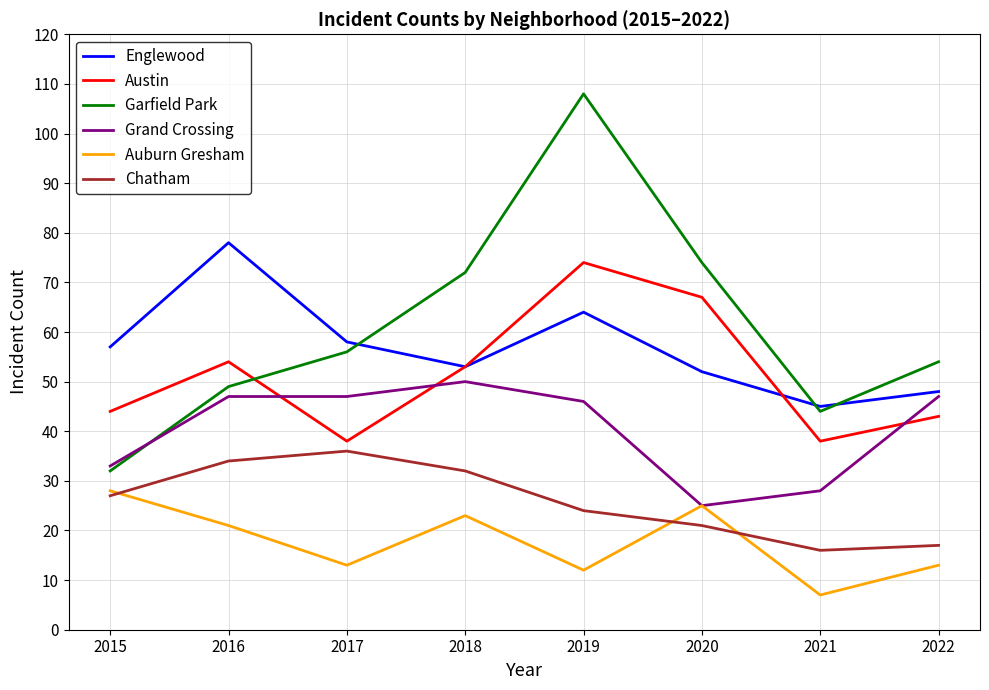

Which category has the highest value across all series?

2019